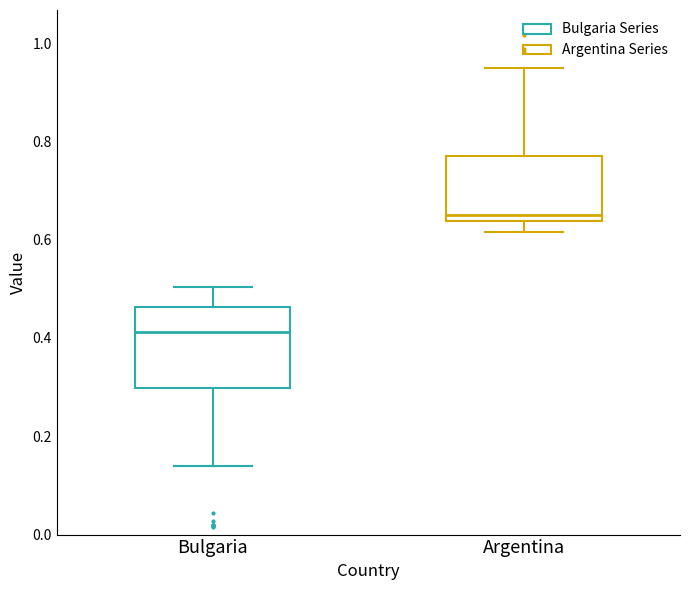

Reading left to right, read every box against the y-axis: the position of its median line, the range the box covers, and the ends of its whiskers. The values are not printed on the chart, so give them approximately, as read against the axis.

Bulgaria: median 0.42, box 0.30 to 0.46, whiskers 0.14 to 0.50
Argentina: median 0.66, box 0.64 to 0.76, whiskers 0.62 to 0.94